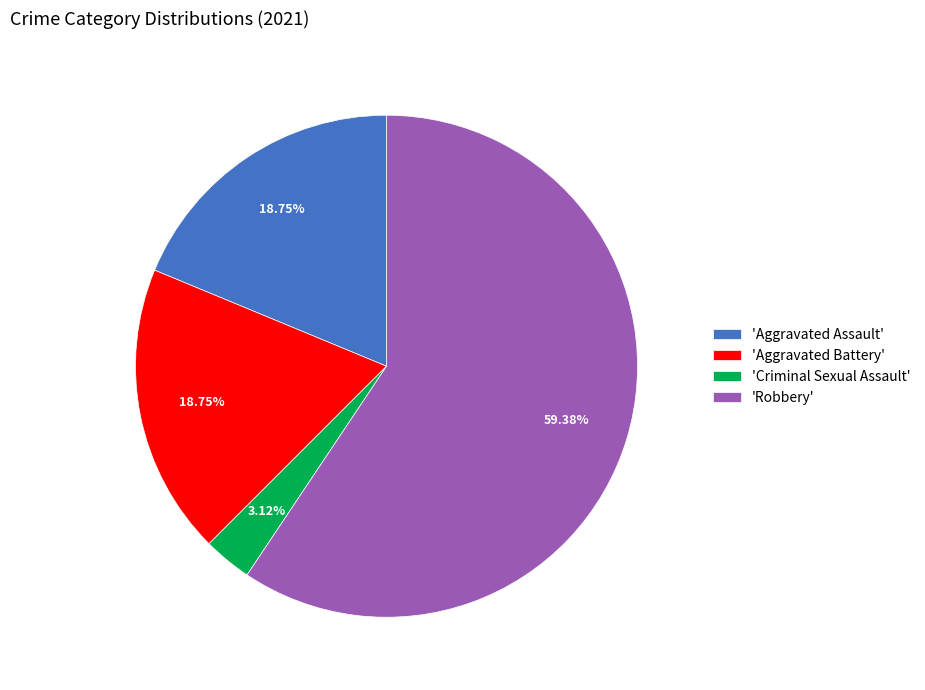

Do 'Robbery' and 'Criminal Sexual Assault' together represent more than half of the pie?

Yes